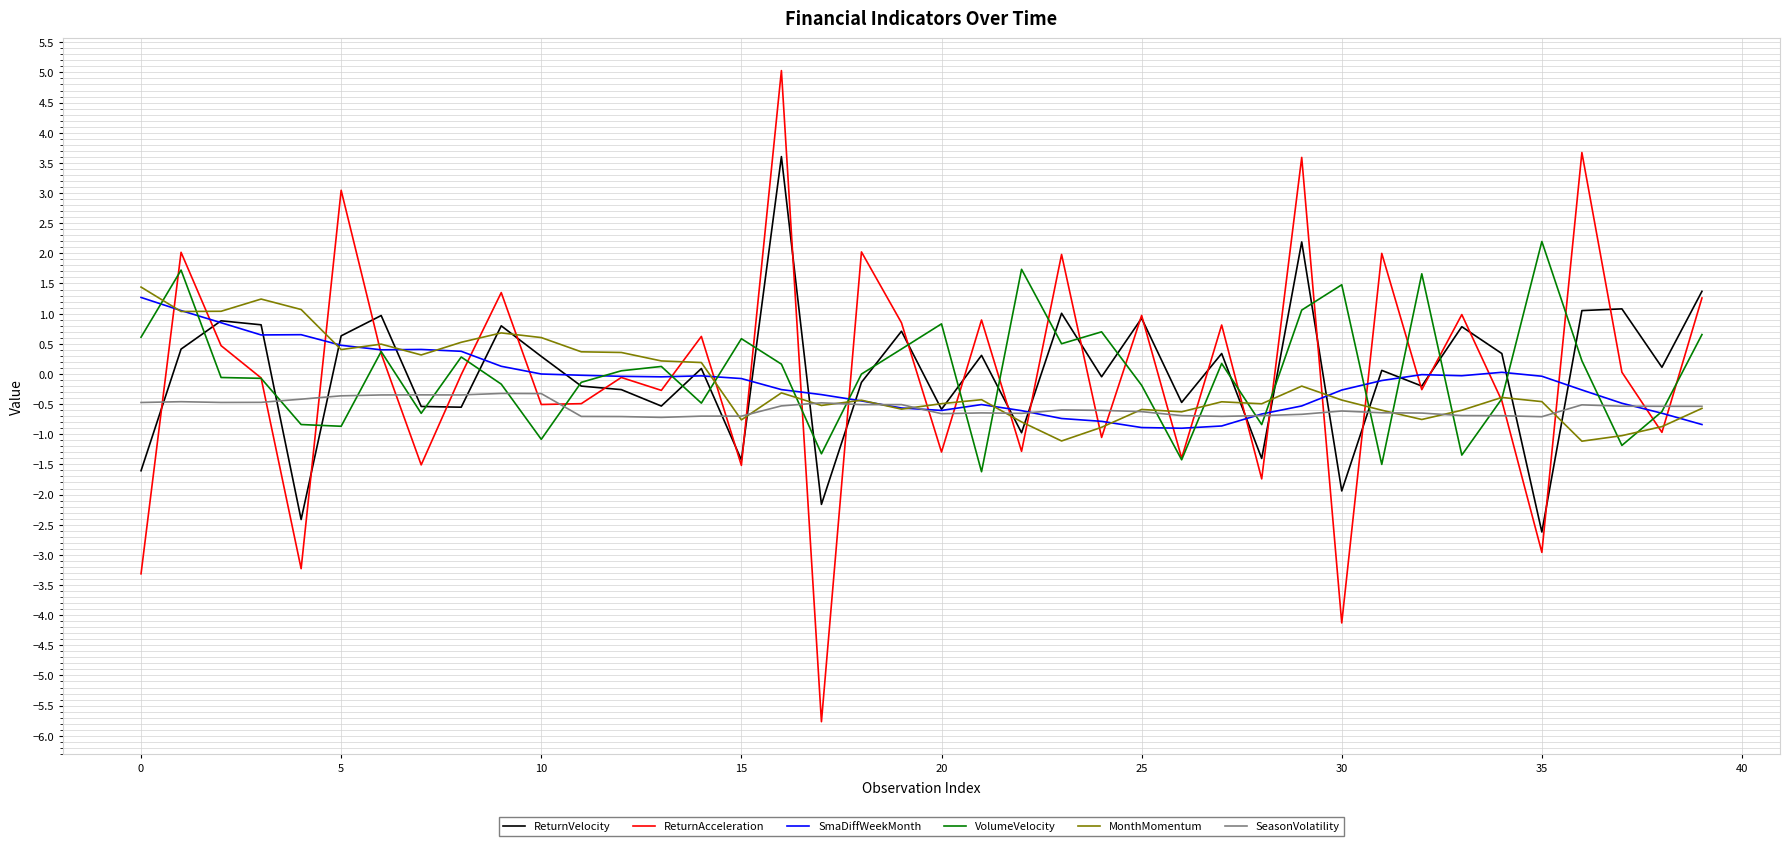

Which series has the largest range (max minus min)?

ReturnAcceleration